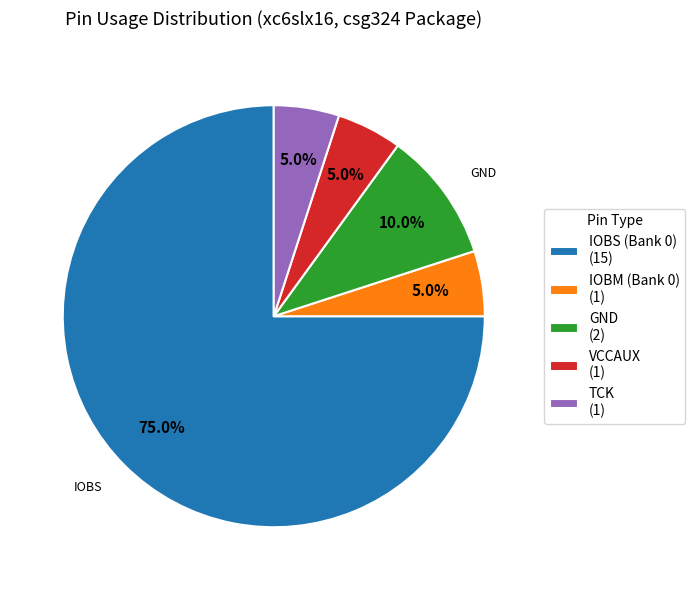

What is the ratio of the value at VCCAUX (1) to the value at TCK (1)?

1.0